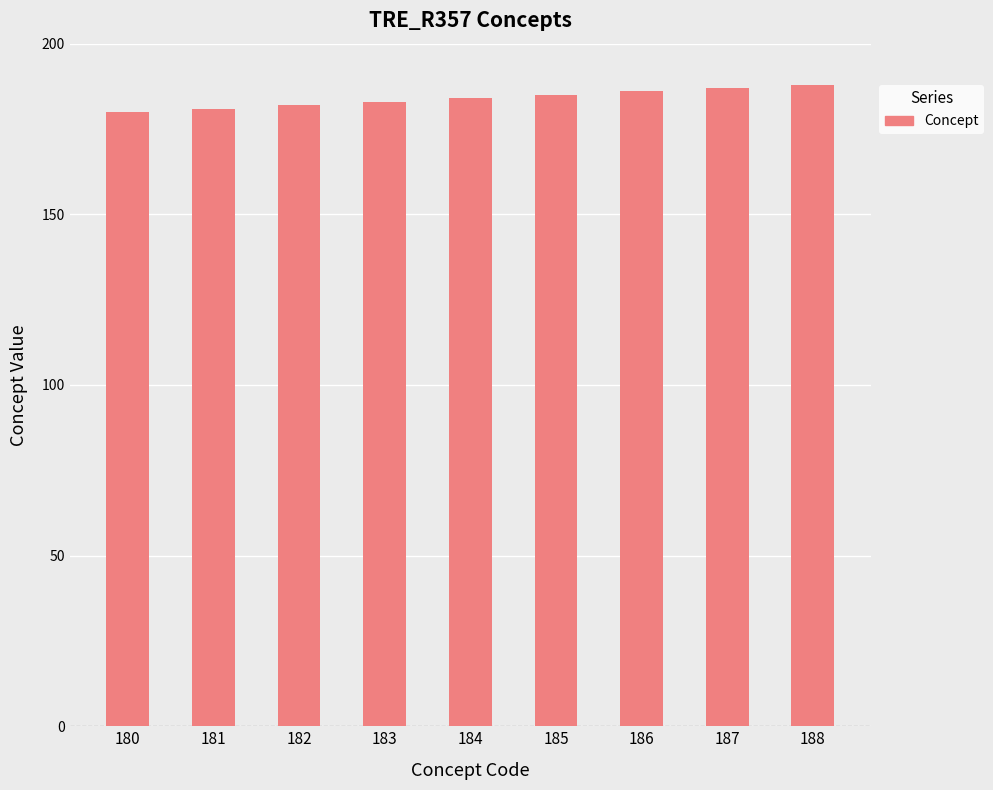

What is the ratio of the value at 187 to the value at 183?

1.0